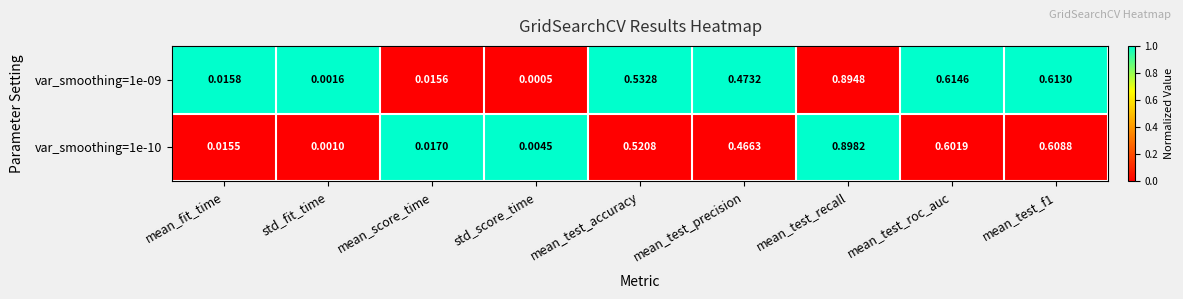

At which category is the sum across all series the highest?

mean_test_recall